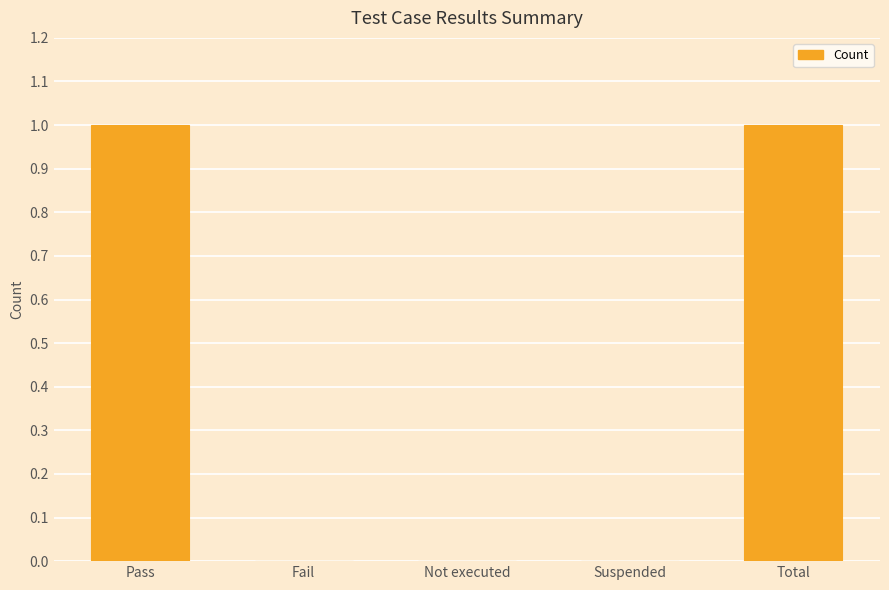

Which has a higher value, Total or Suspended?

Total